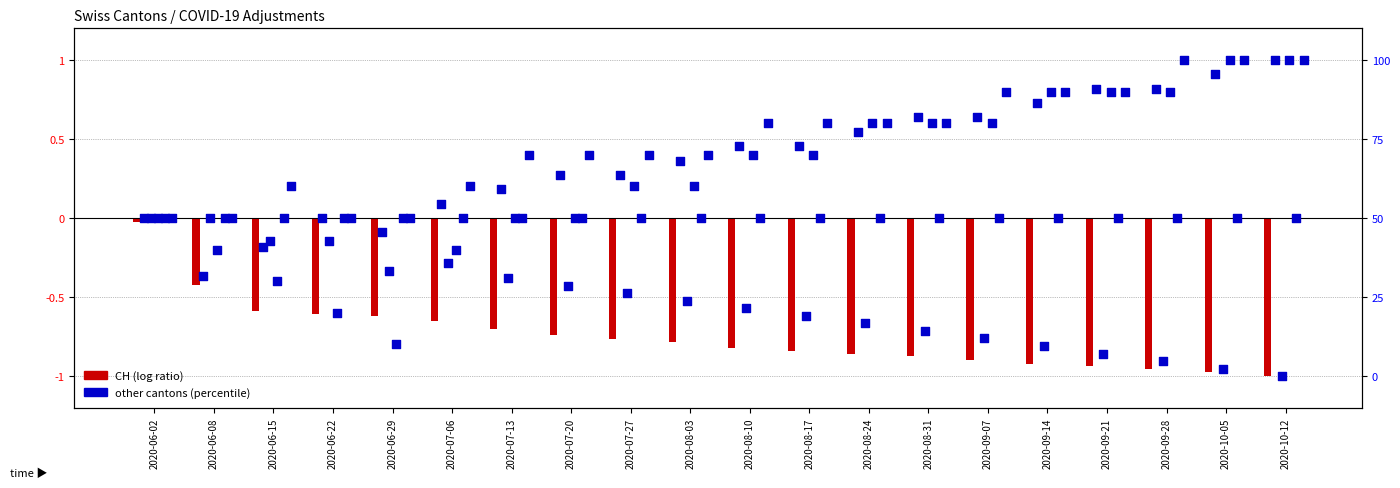

What is the total value across all series at 2020-06-08?

-1.0